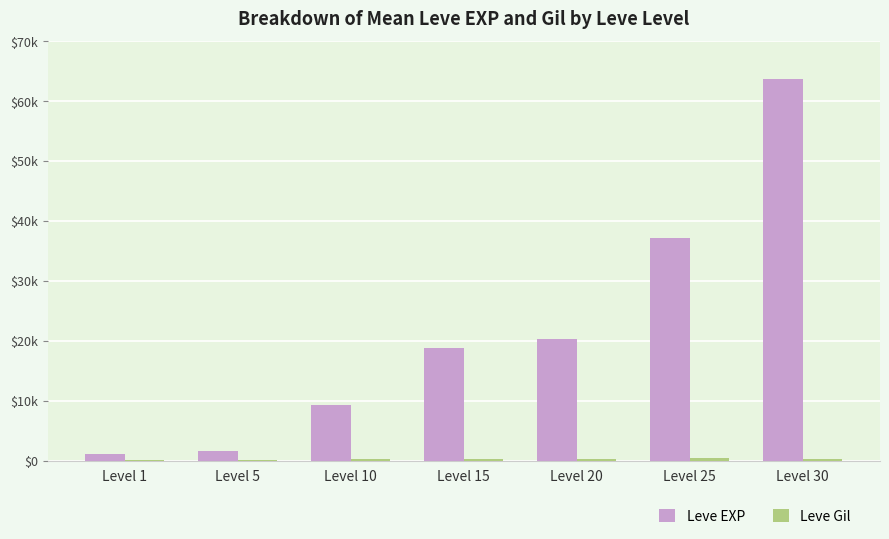

Read the Leve Gil value at Level 10.

208